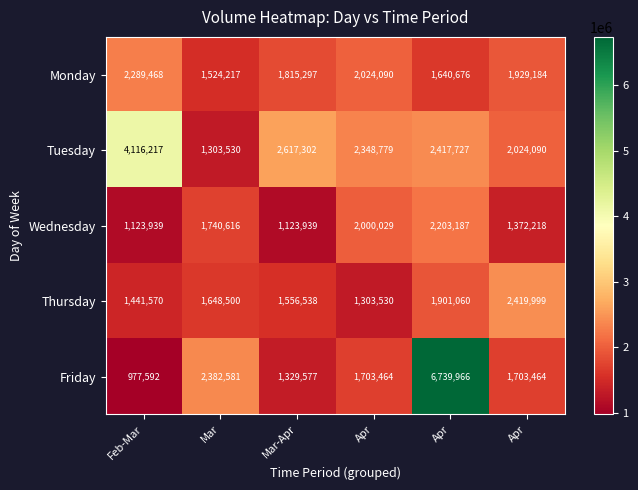

At how many categories does at least one series exceed 4763221?

1